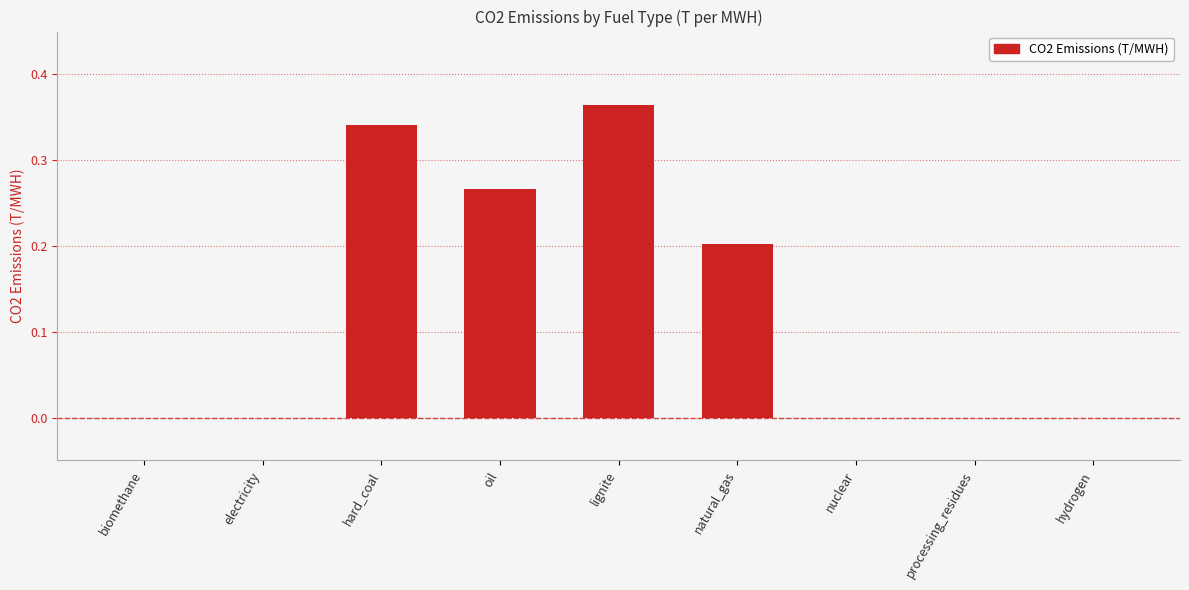

At which category does the chart reach its peak across all series?

lignite